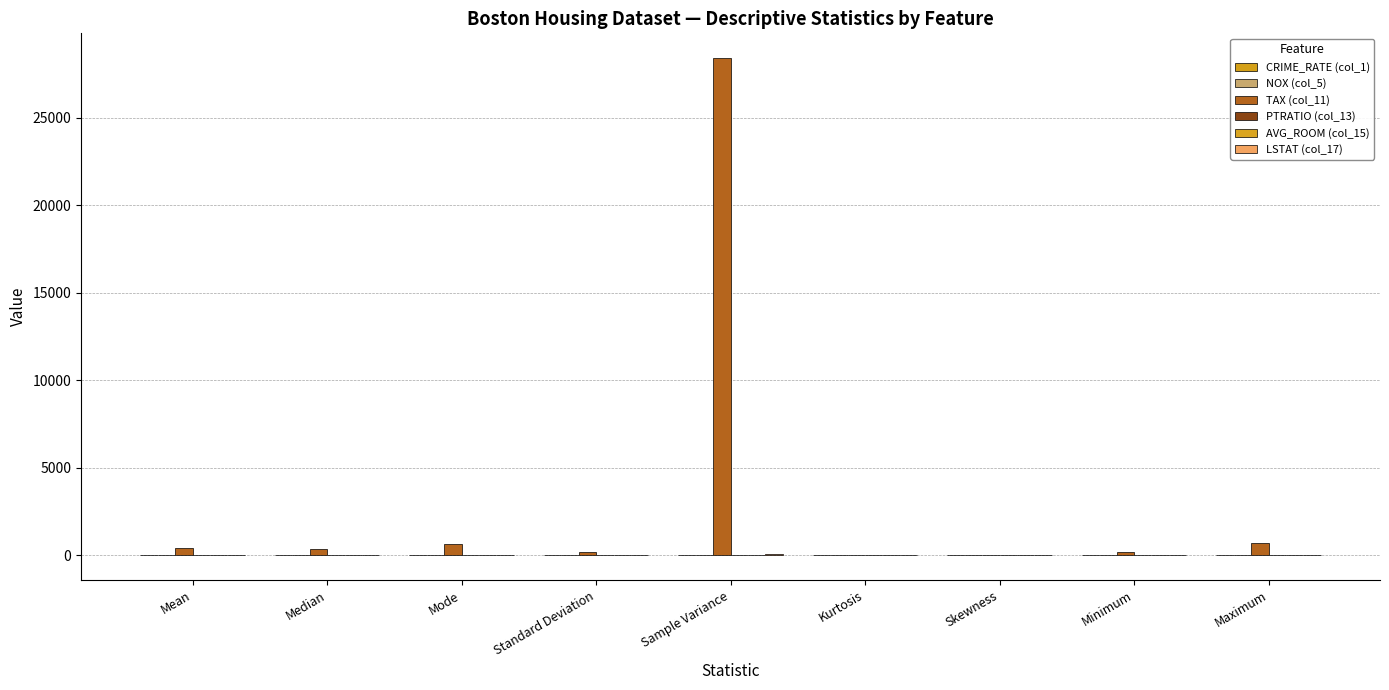

How many groups of bars are there?

9